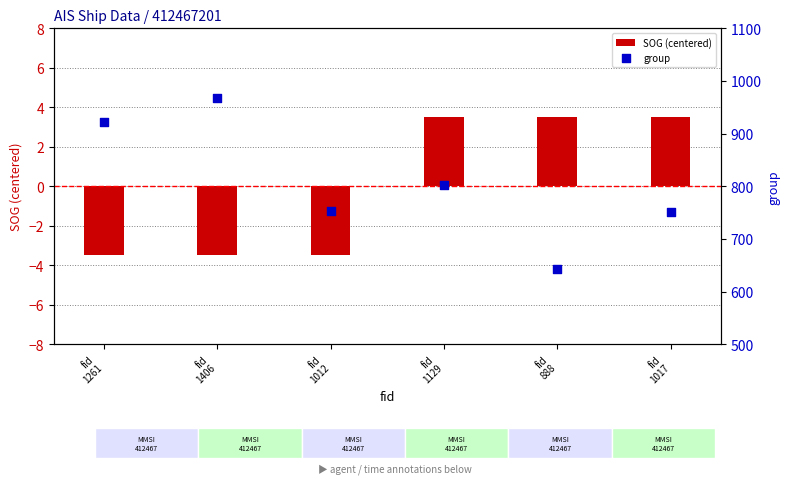

At which category is the sum across all series the highest?

fid
1406